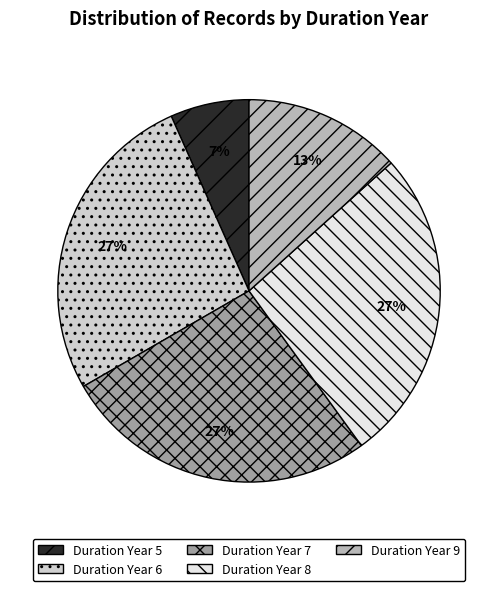

What percentage is the Duration Year 7 slice, to the nearest percent?

27%